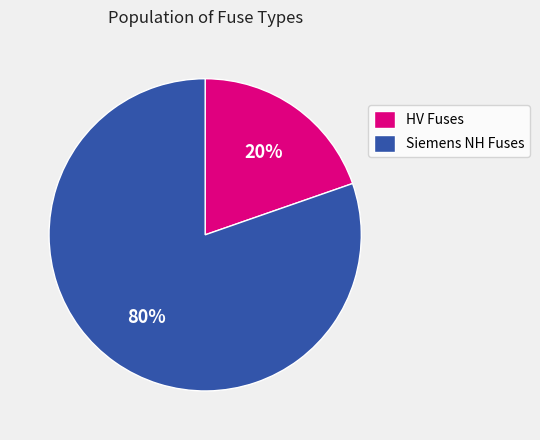

Which slice is the smallest?

HV Fuses